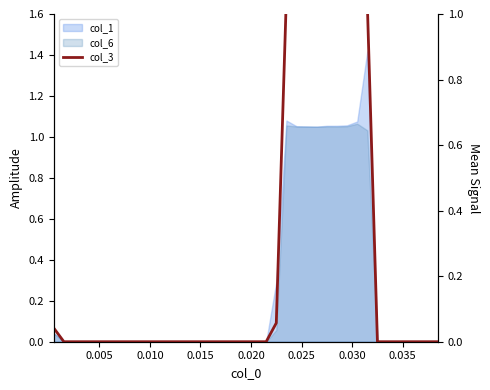

Reading left to right, transcribe all the data shown in this chart.

0.0	0.0	0.0	0.0	0.0	0.0	0.0	0.0	0.0	0.0	0.0	0.0	0.0	0.0	0.0	0.0	0.0	0.0	0.0	0.0	0.0	0.0	0.1	1.1	1.1	1.1	1.0	1.1	1.1	1.1	1.1	1.0	0.0	0.0	0.0	0.0	0.0	0.0	0.0